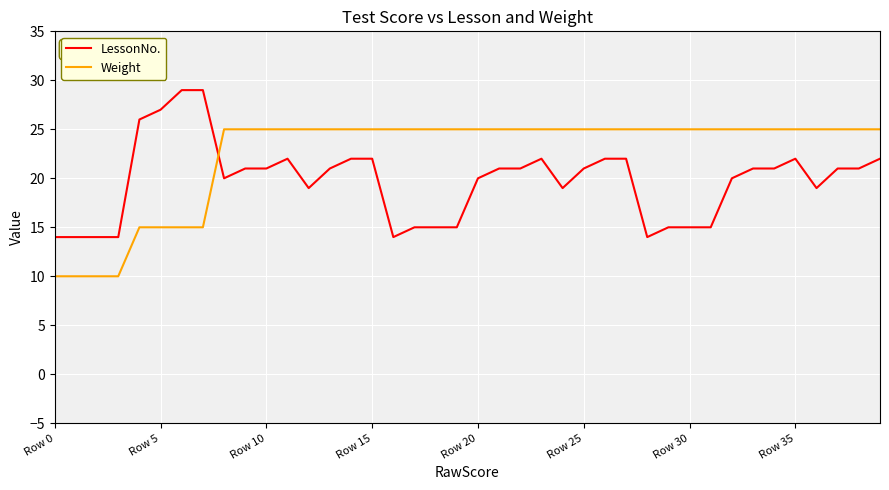

After their last crossing, which series has the higher values: LessonNo. or Weight?

Weight